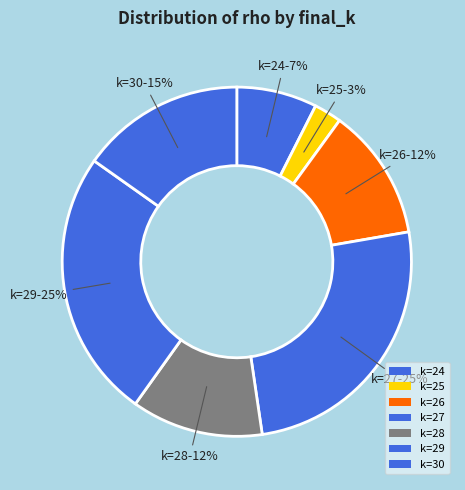

Count the number of slices in the pie.

7